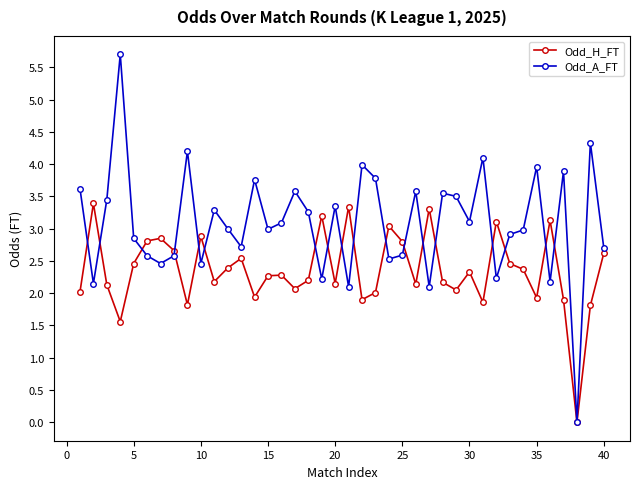

What is the value of the Odd_A_FT point at the 40th from the left?

2.7